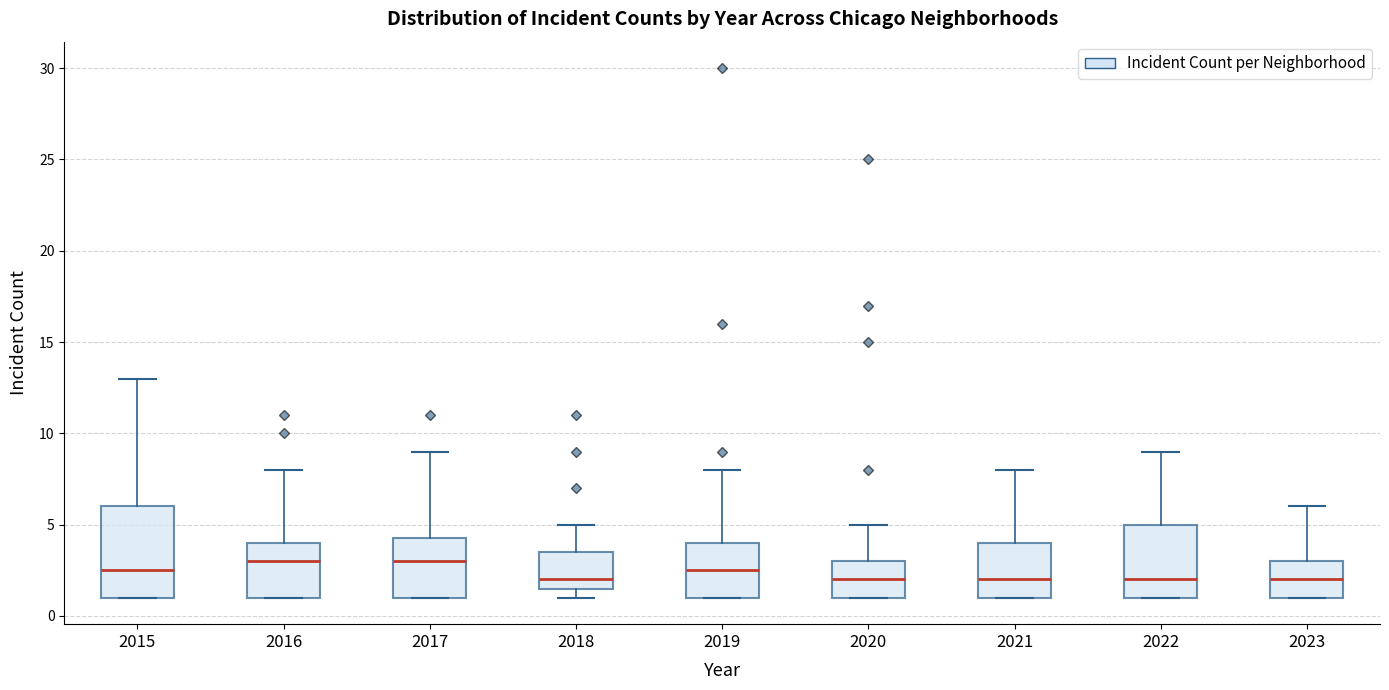

Reading left to right, transcribe this box plot: for each box, give where its median line is, the range the box spans, and where its two whiskers end, as read against the y-axis. The values are not printed on the chart, so give them approximately, as read against the axis.

2015: median 2.5, box 1.0 to 6.0, whiskers 1.0 to 13.0
2016: median 3.0, box 1.0 to 4.0, whiskers 1.0 to 8.0
2017: median 3.0, box 1.0 to 4.5, whiskers 1.0 to 9.0
2018: median 2.0, box 1.5 to 3.5, whiskers 1.0 to 5.0
2019: median 2.5, box 1.0 to 4.0, whiskers 1.0 to 8.0
2020: median 2.0, box 1.0 to 3.0, whiskers 1.0 to 5.0
2021: median 2.0, box 1.0 to 4.0, whiskers 1.0 to 8.0
2022: median 2.0, box 1.0 to 5.0, whiskers 1.0 to 9.0
2023: median 2.0, box 1.0 to 3.0, whiskers 1.0 to 6.0